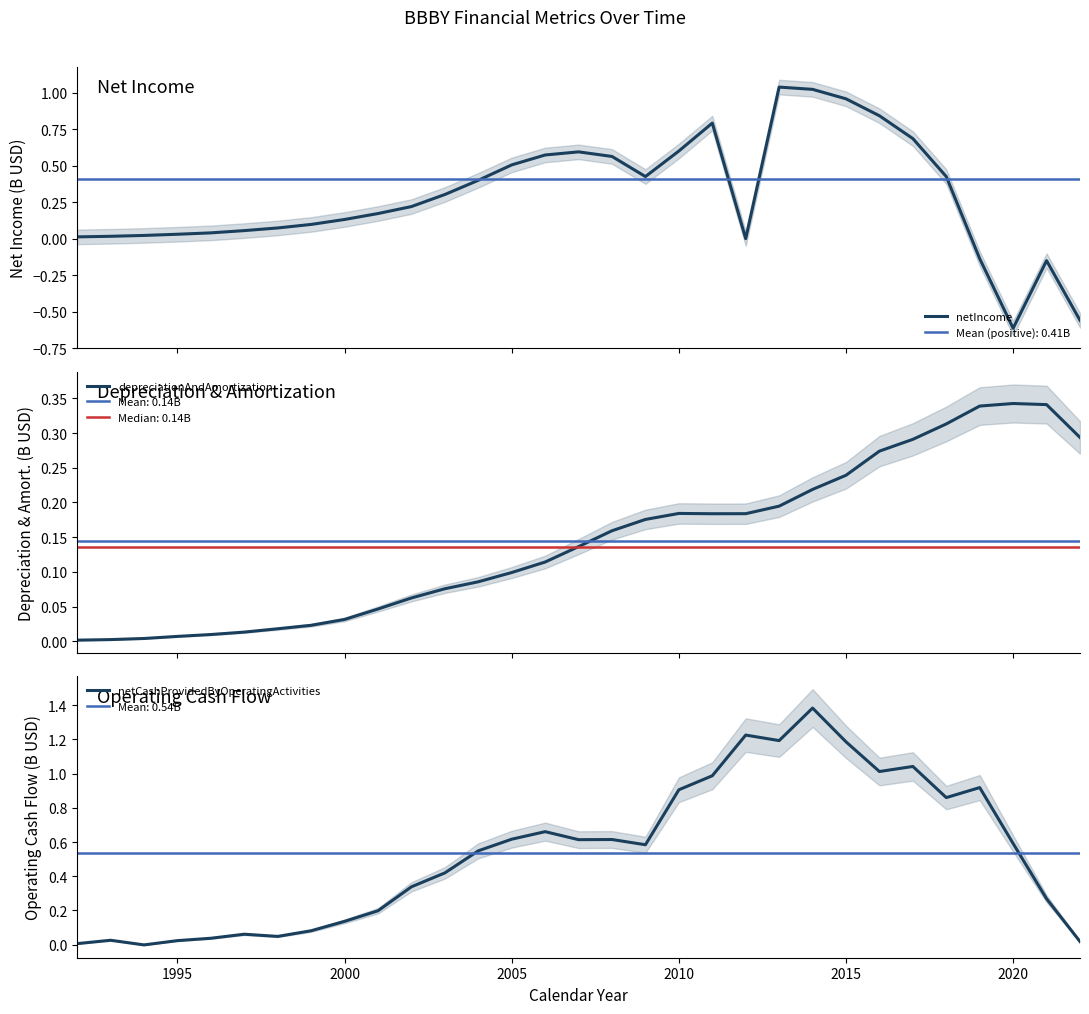

How many categories are shown in the chart?

31